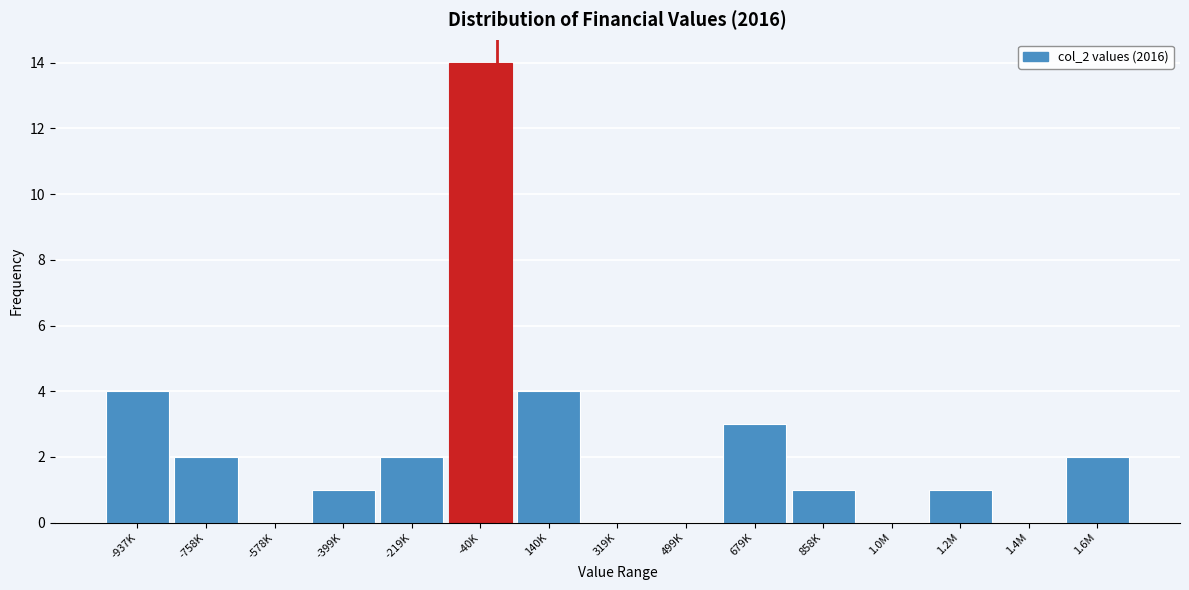

Reading left to right, what are all the values shown in this chart?

-937K=4	-758K=2	-578K=0	-399K=1	-219K=2	-40K=14	140K=4	319K=0	499K=0	679K=3	858K=1	1.0M=0	1.2M=1	1.4M=0	1.6M=2